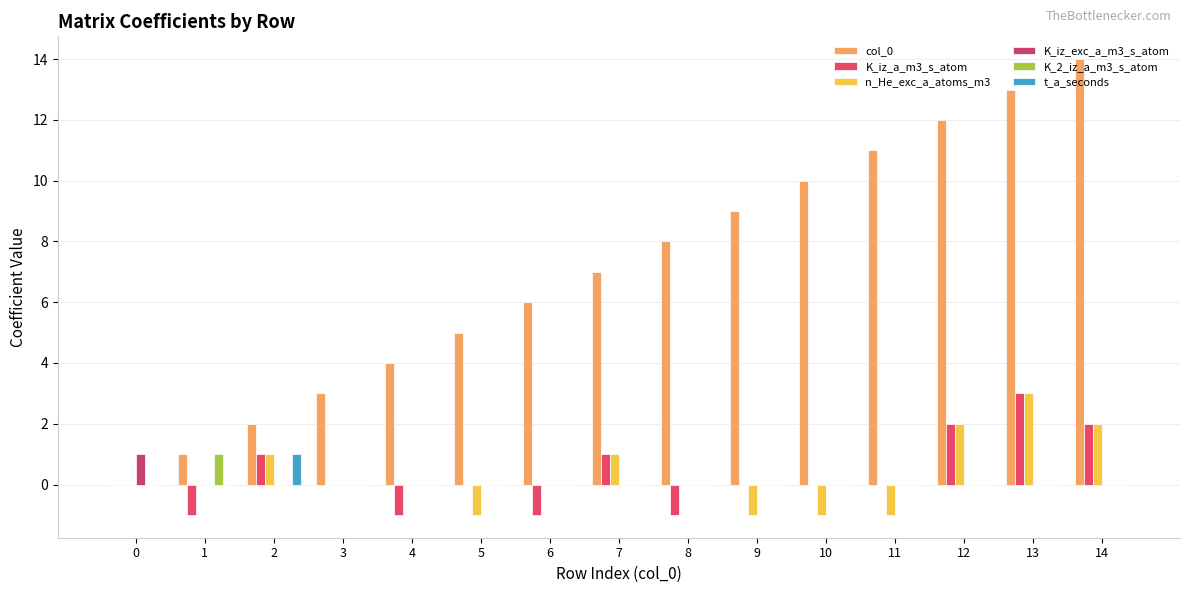

Which series has the largest total across all categories?

col_0